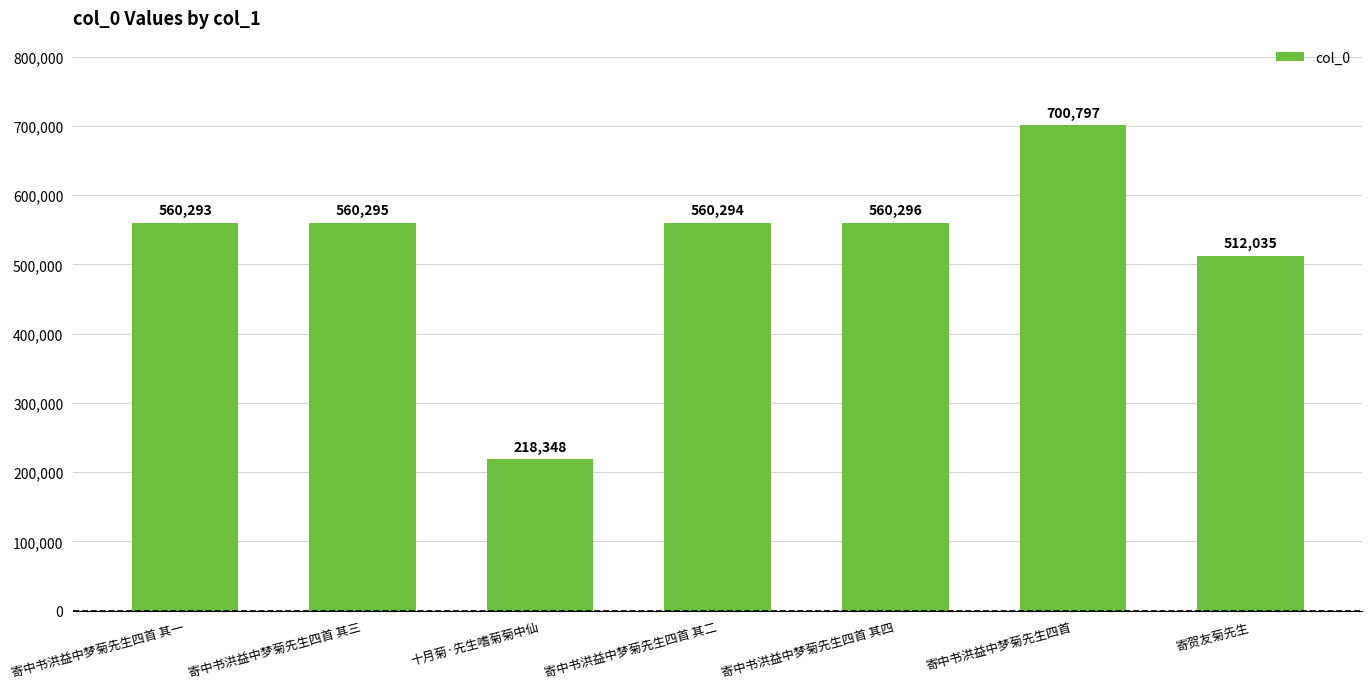

Does the chart contain stacked bars?

No